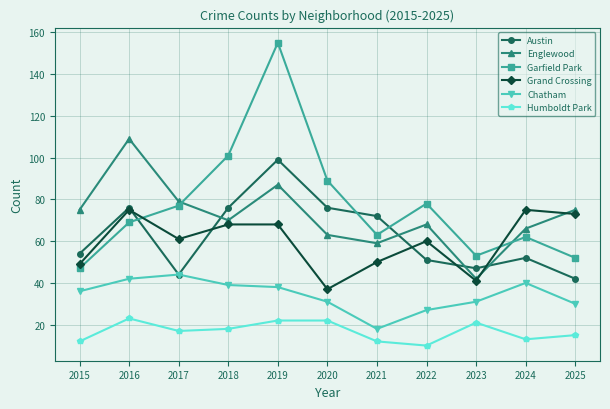

What is the total value across all series at 2024?

308